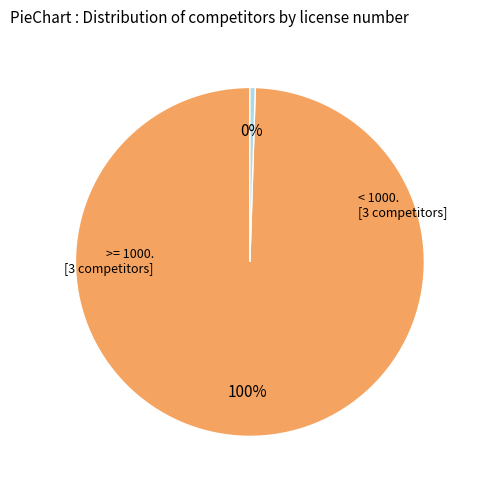

To the nearest percent, what is the average slice percentage?

50%